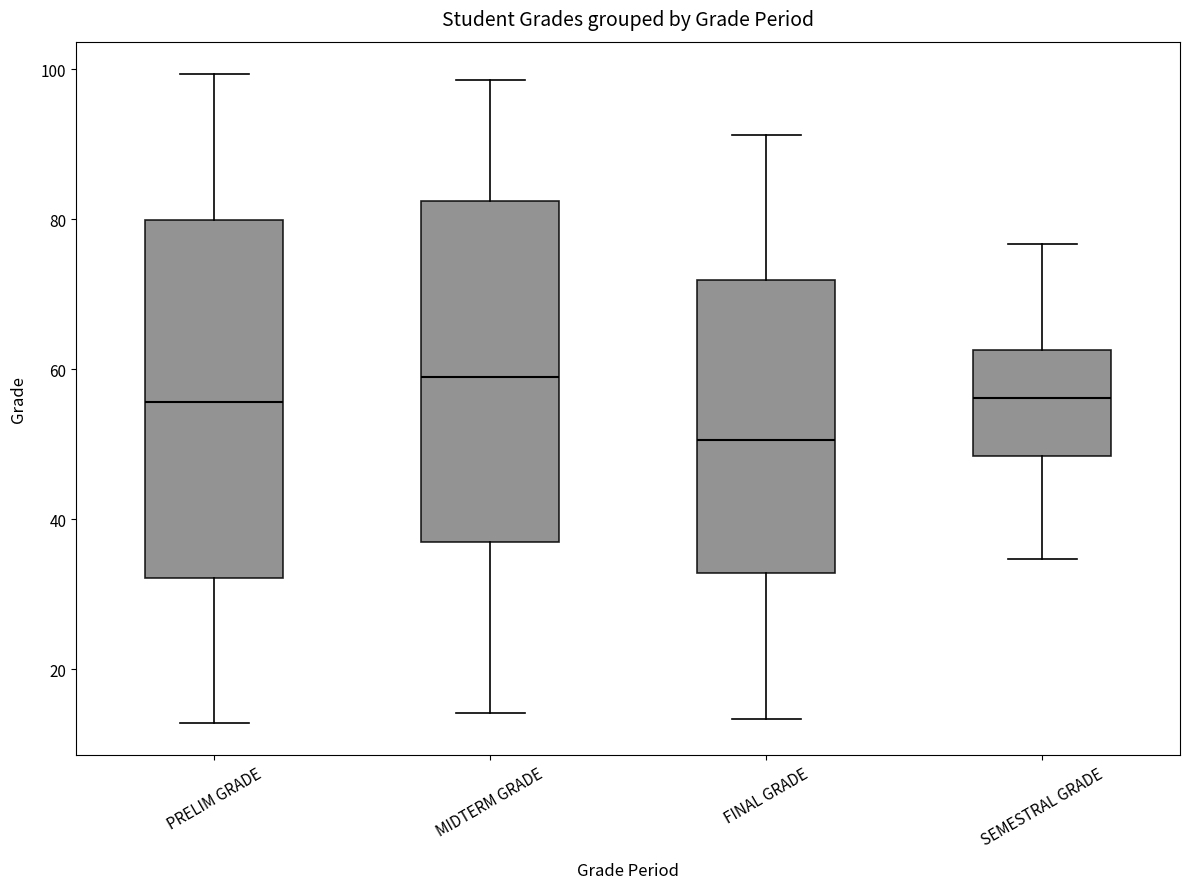

Reading left to right, transcribe this box plot: for each box, give where its median line is, the range the box spans, and where its two whiskers end, as read against the y-axis. The values are not printed on the chart, so give them approximately, as read against the axis.

PRELIM GRADE: median 56, box 32 to 80, whiskers 12 to 100
MIDTERM GRADE: median 58, box 36 to 82, whiskers 14 to 98
FINAL GRADE: median 50, box 32 to 72, whiskers 14 to 92
SEMESTRAL GRADE: median 56, box 48 to 62, whiskers 34 to 76